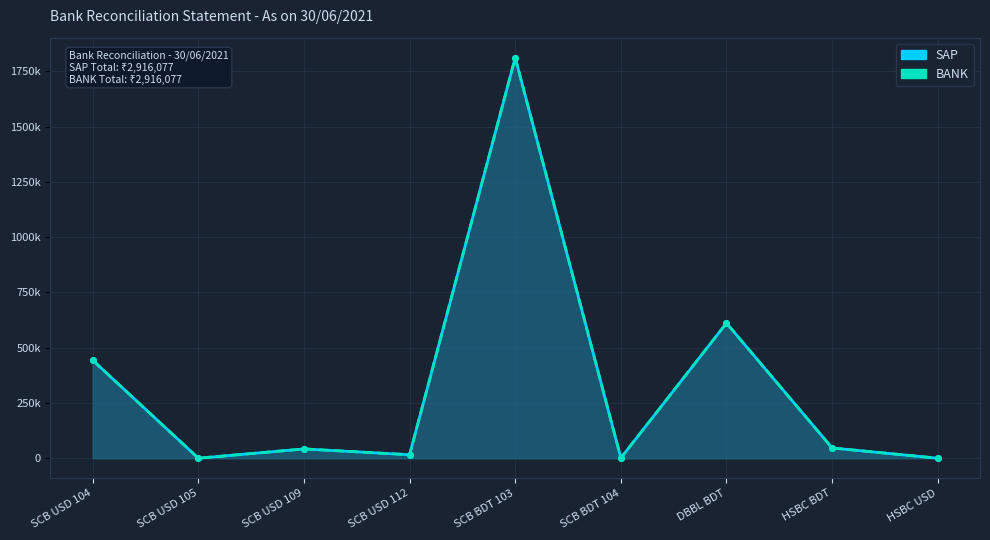

Reading left to right, transcribe all the data shown in this chart.

SAP Line: SCB USD 104=443274.9	SCB USD 105=99.3	SCB USD 109=41993.9	SCB USD 112=15742.3	SCB BDT 103=1812441.7	SCB BDT 104=1081.6	DBBL BDT=611474.0	HSBC BDT=46390.6	HSBC USD=0.0
BANK Line: SCB USD 104=443274.9	SCB USD 105=99.3	SCB USD 109=41993.9	SCB USD 112=15742.3	SCB BDT 103=1812441.7	SCB BDT 104=1081.6	DBBL BDT=611474.0	HSBC BDT=46390.6	HSBC USD=0.0